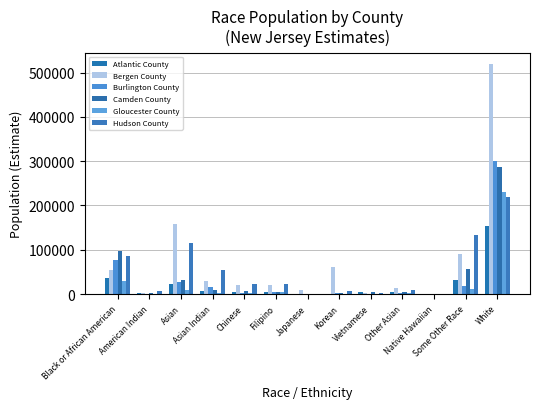

How many series are shown in this chart?

6